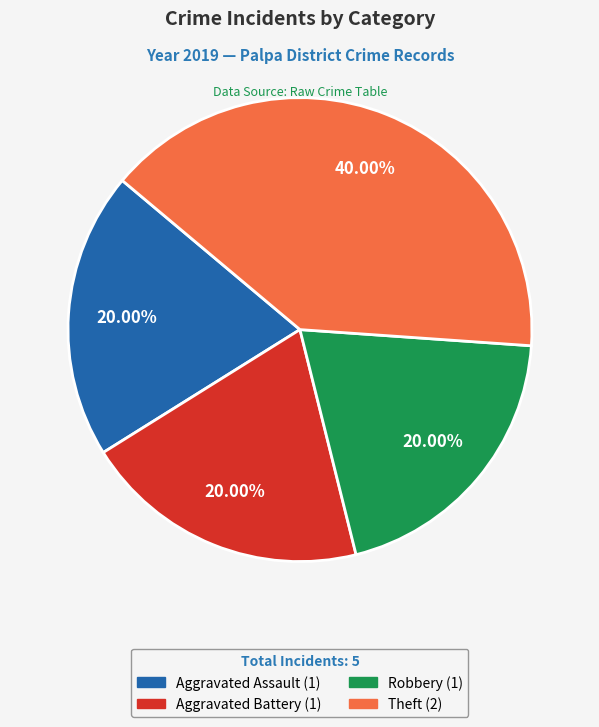

Is there a majority slice in this chart?

No